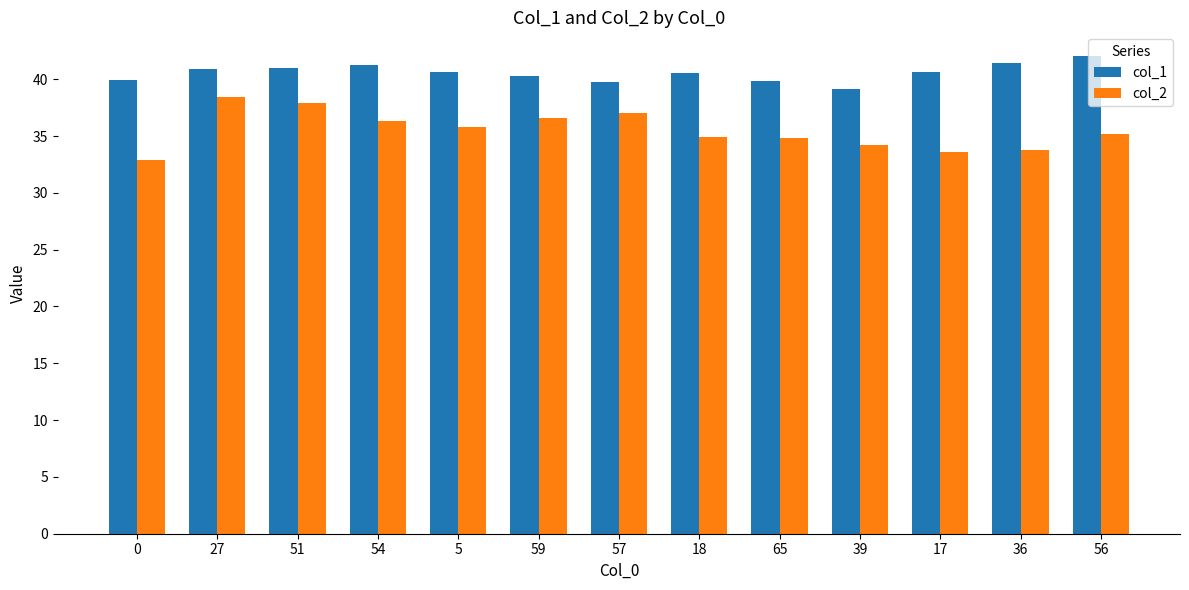

What value does the col_1 series have at 27?

40.9